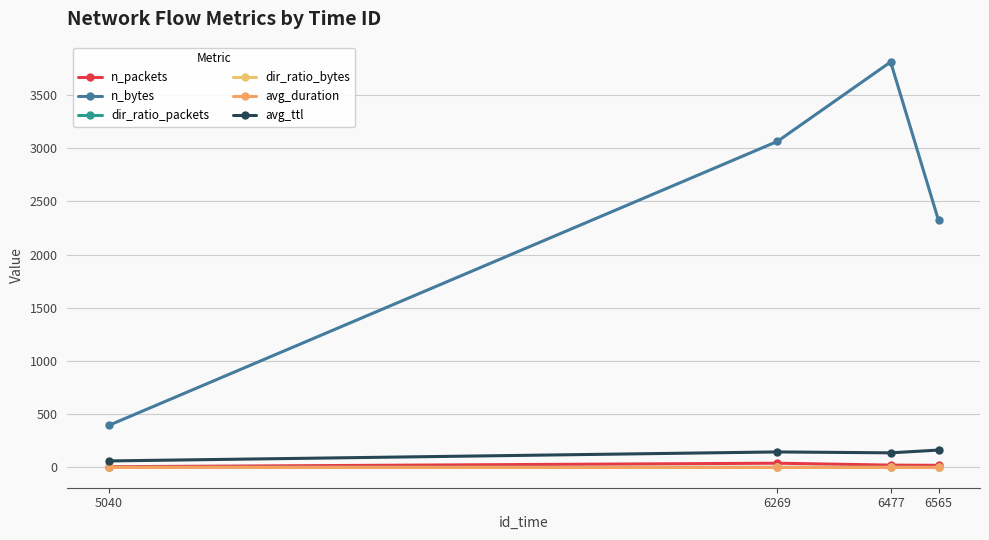

How many series are shown in this chart?

6